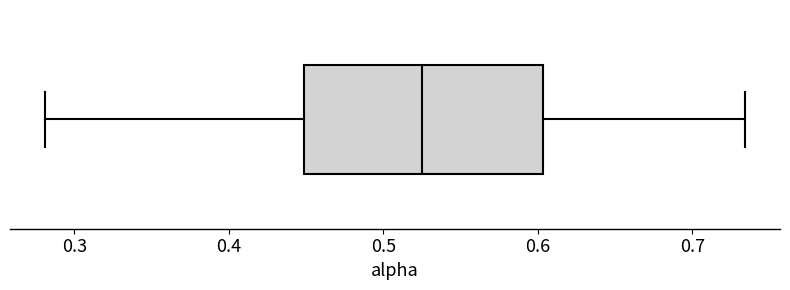

Transcribe this box plot: give where the median line is, the range the box spans, and where the two whiskers end, as read against the x-axis. The values are not printed on the chart, so give them approximately, as read against the axis.

median 0.53, box 0.45 to 0.60, whiskers 0.28 to 0.73